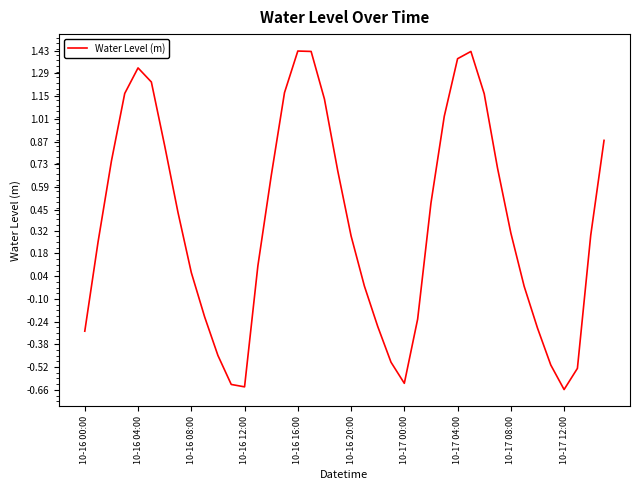

How many categories are shown in the chart?

40